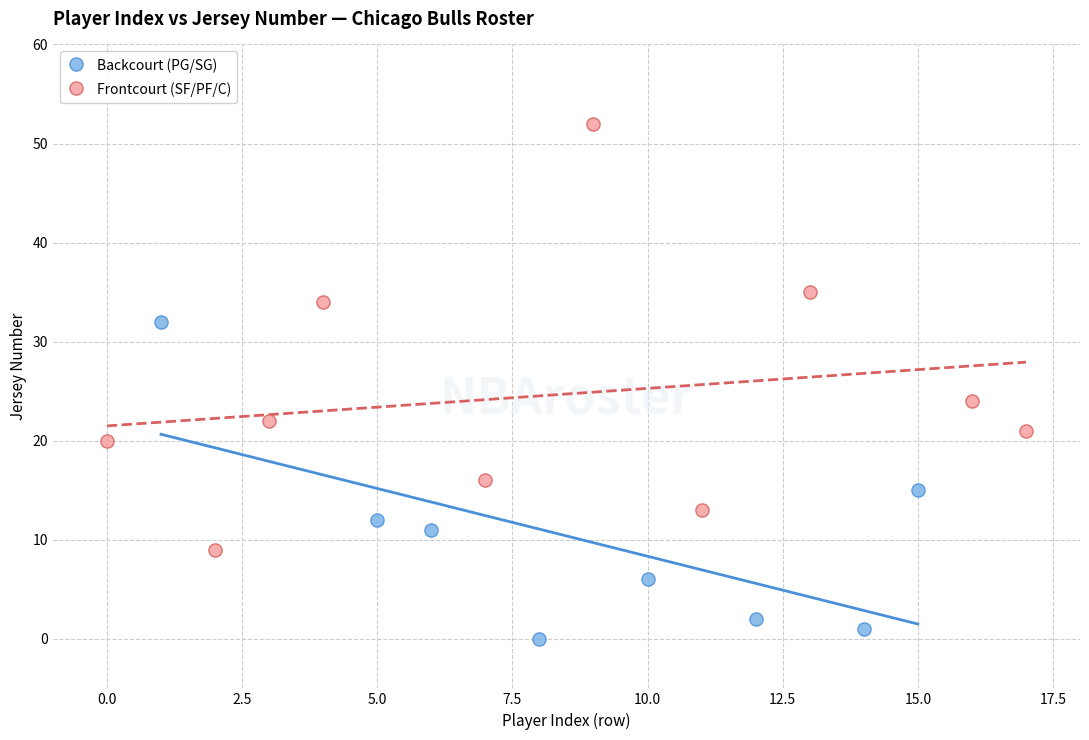

Which series reaches the maximum Y coordinate?

Frontcourt (SF/PF/C)